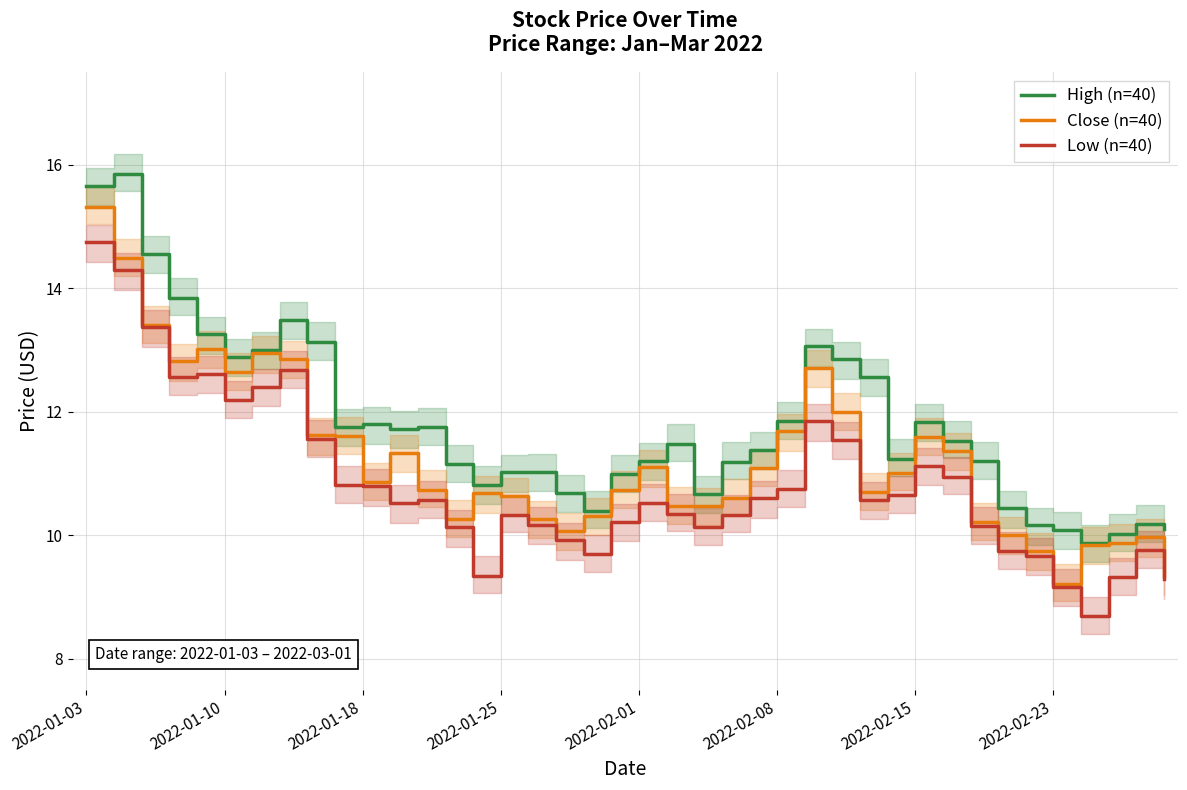

Does the chart display data point markers on the line(s)?

No